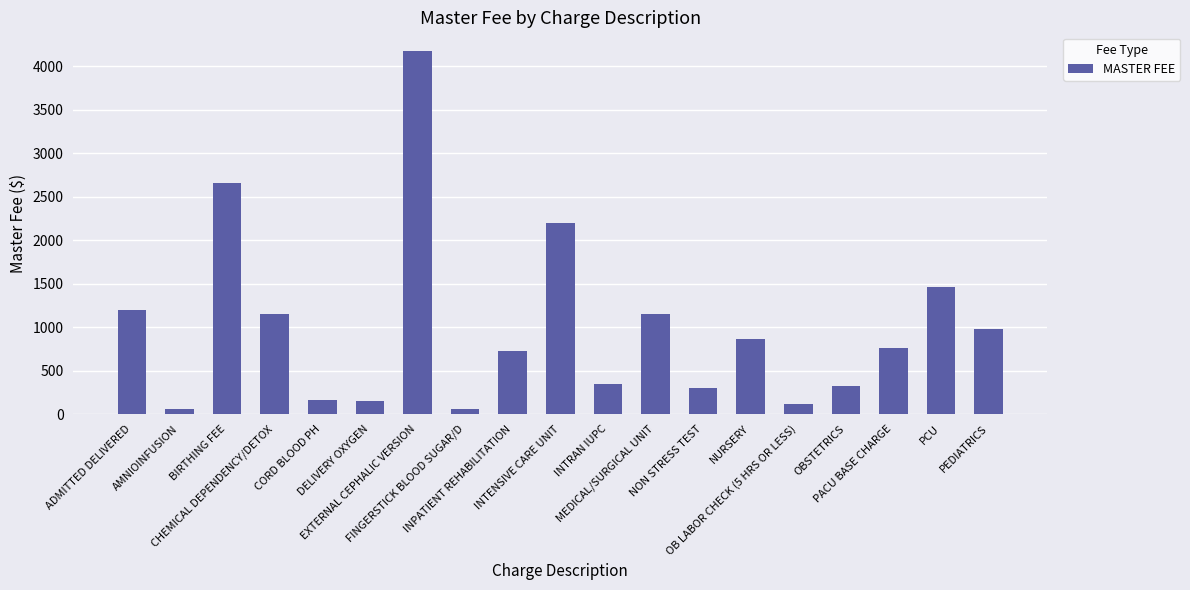

What is the greatest value displayed?

4181